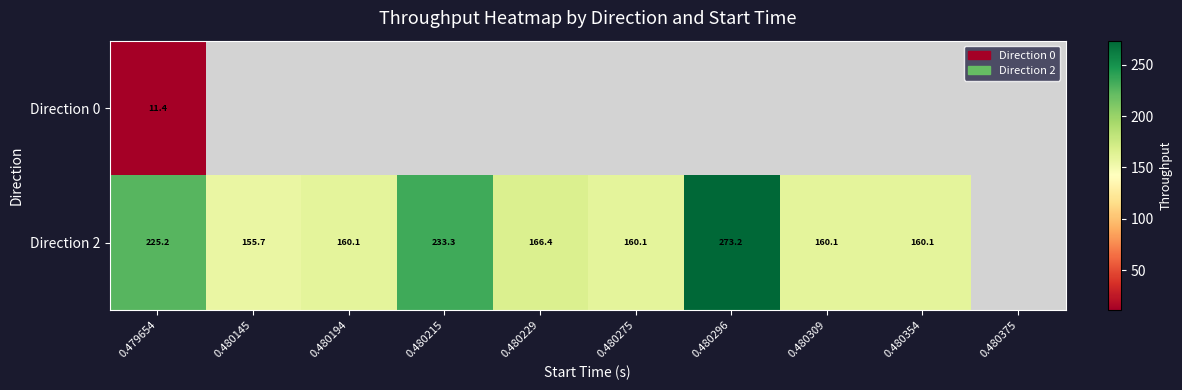

What is the minimum value shown in the chart?

11.4